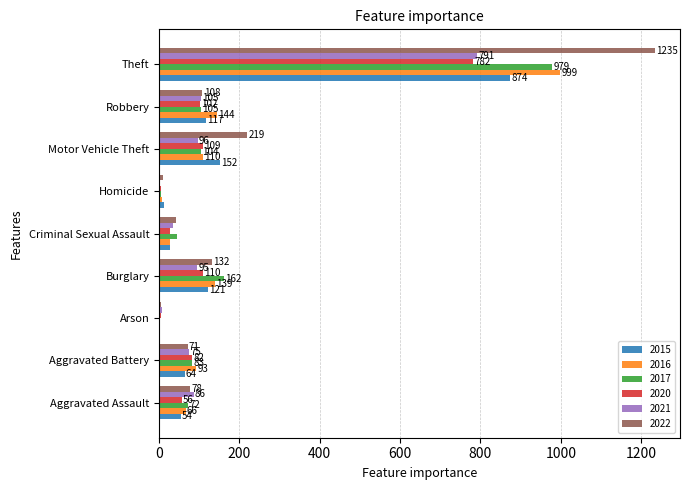

Which series has the largest range (max minus min)?

2022